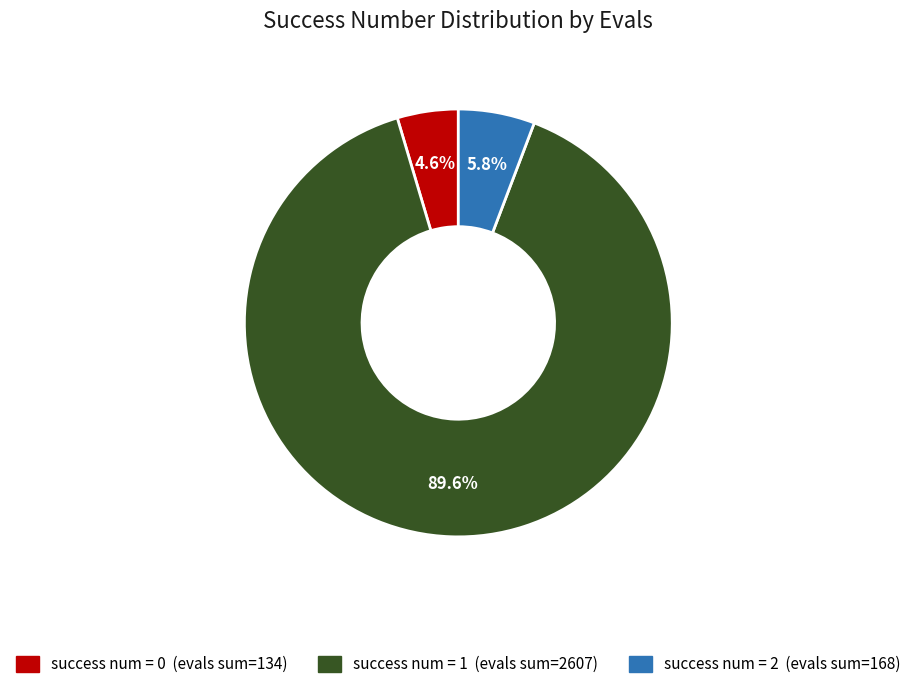

How many slices are in this pie chart?

3